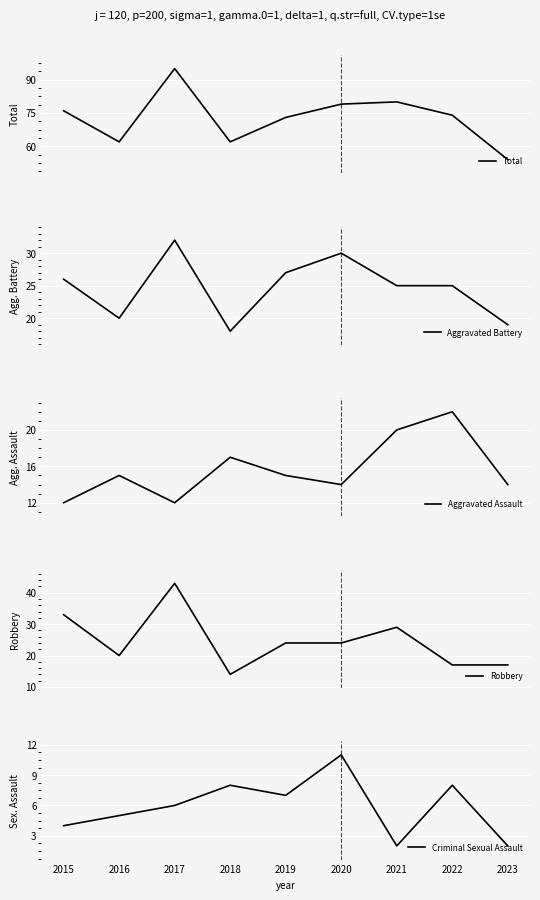

Count the number of categories in the chart.

9